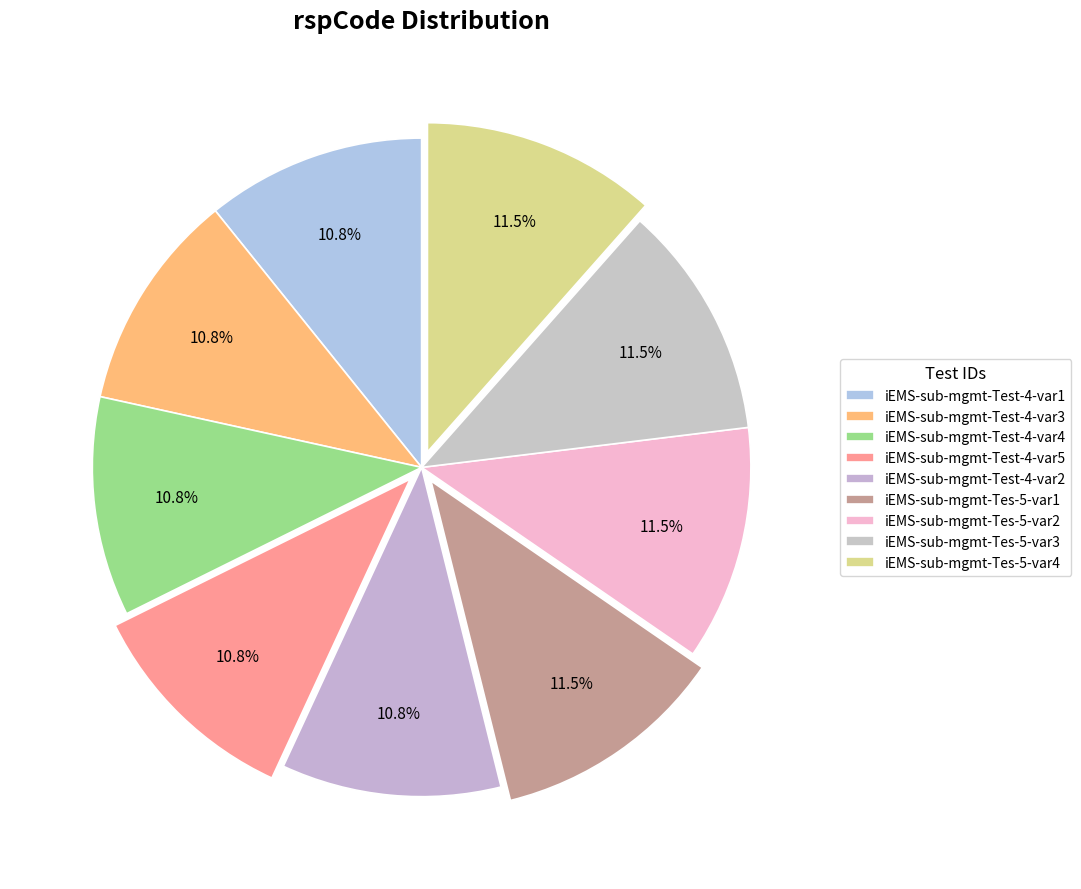

How many slices are in this pie chart?

9